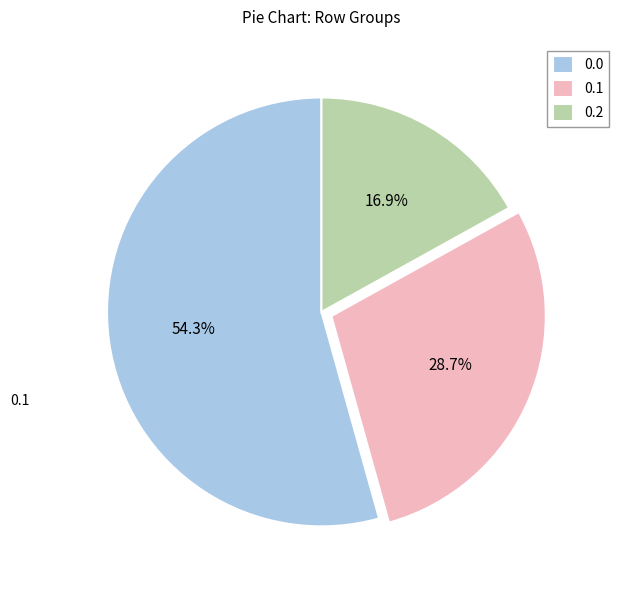

What is the smallest slice in the pie chart?

0.2